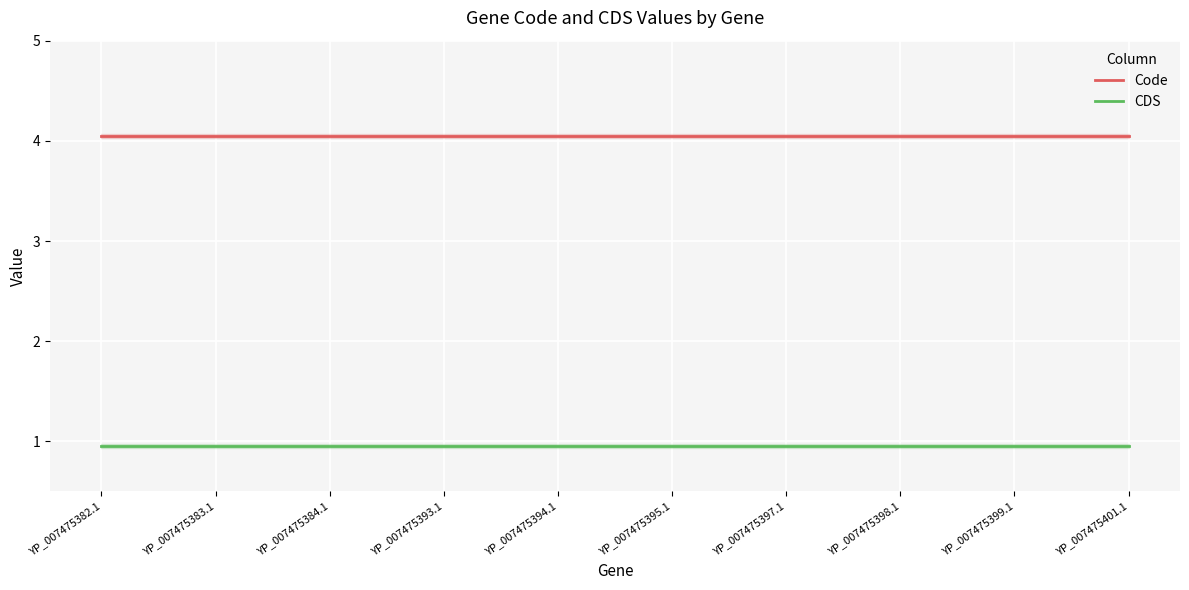

Which series changed the most between YP_007475384.1 and YP_007475399.1?

Code